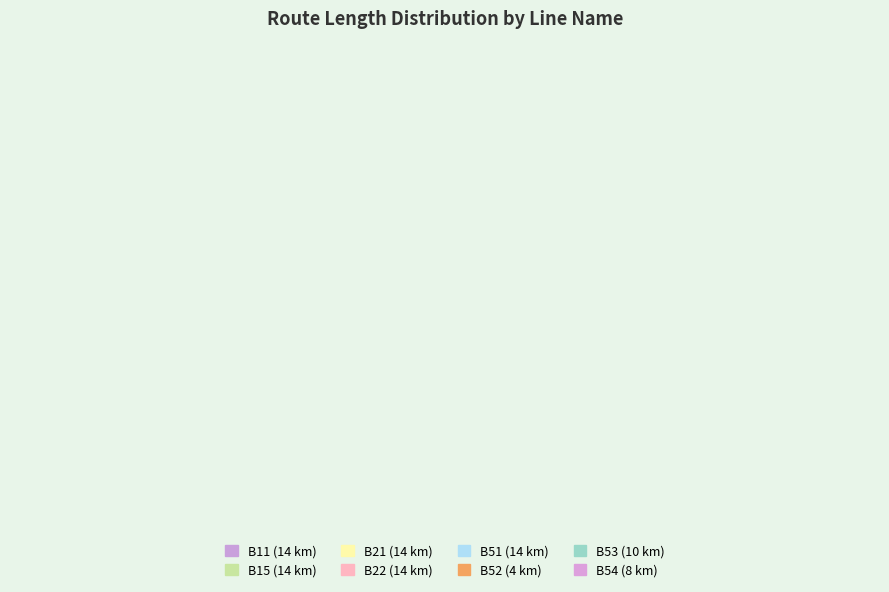

Is it true that B53 is 25% of the pie?

False